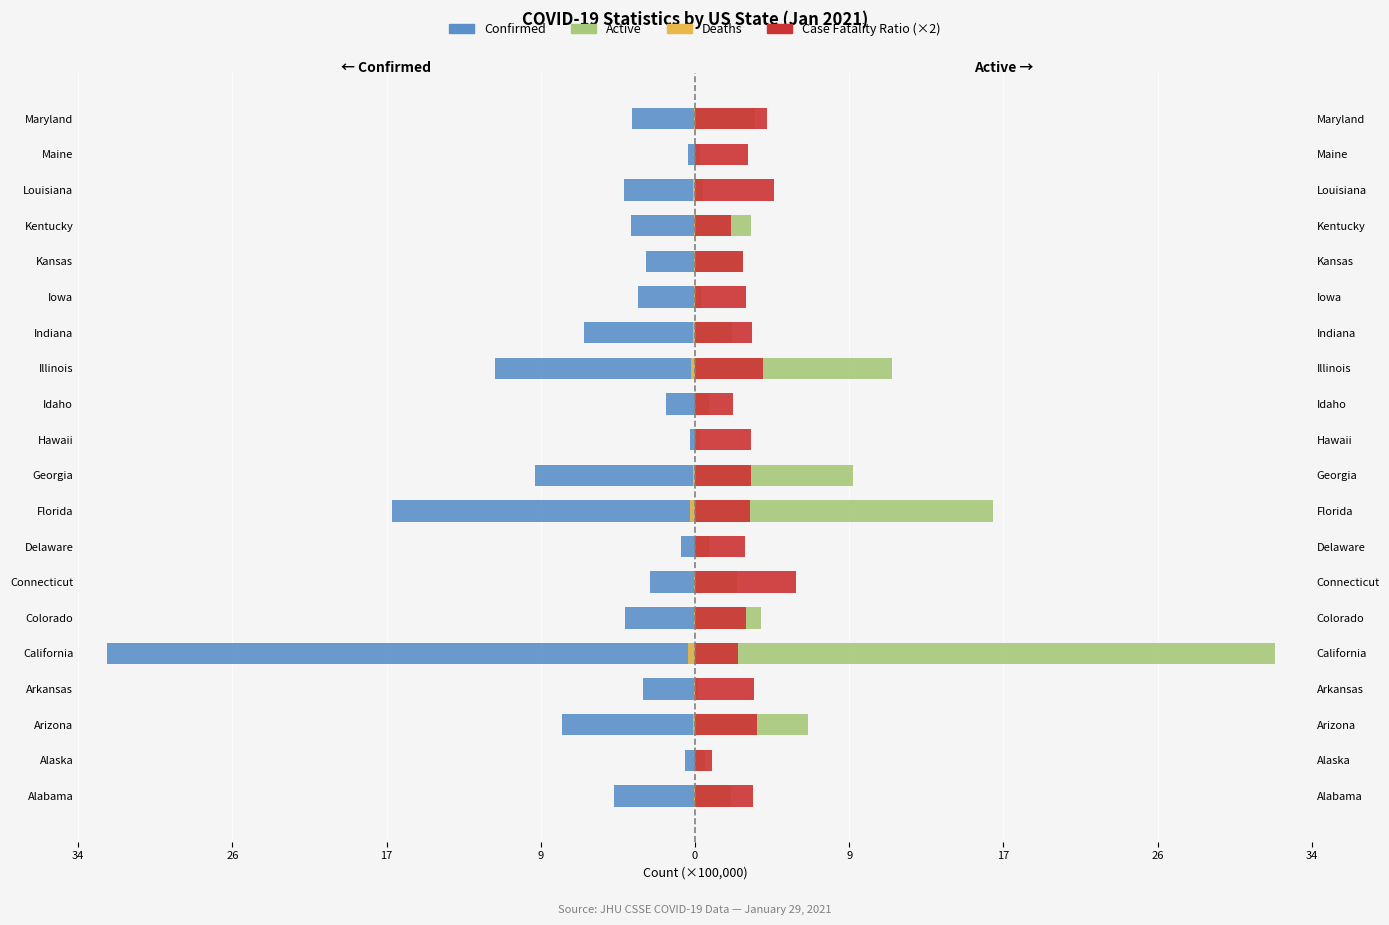

Which series has the largest range (max minus min)?

Confirmed